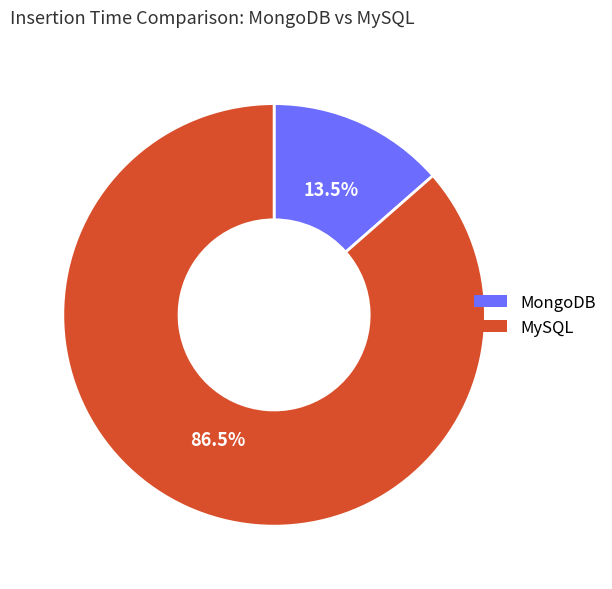

The MongoDB slice represents 21% of the pie. True or false?

False